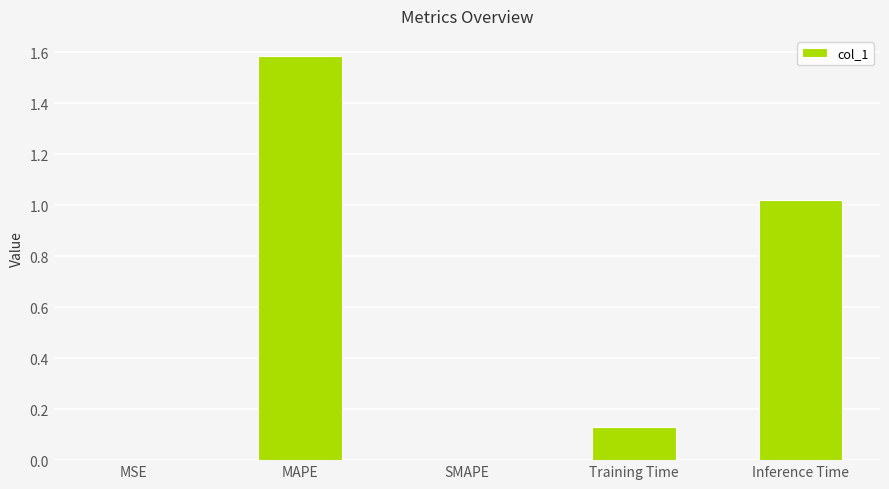

Are the bars grouped side by side (vs. stacked)?

No